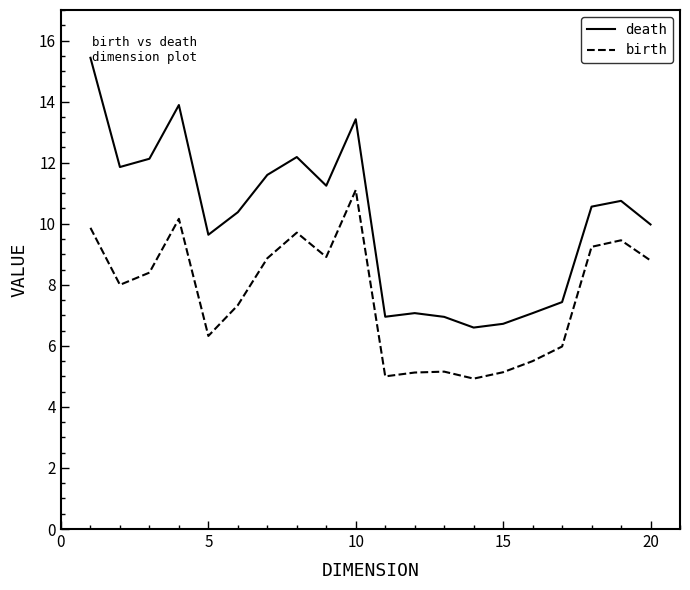

Which series has the widest spread of values?

death